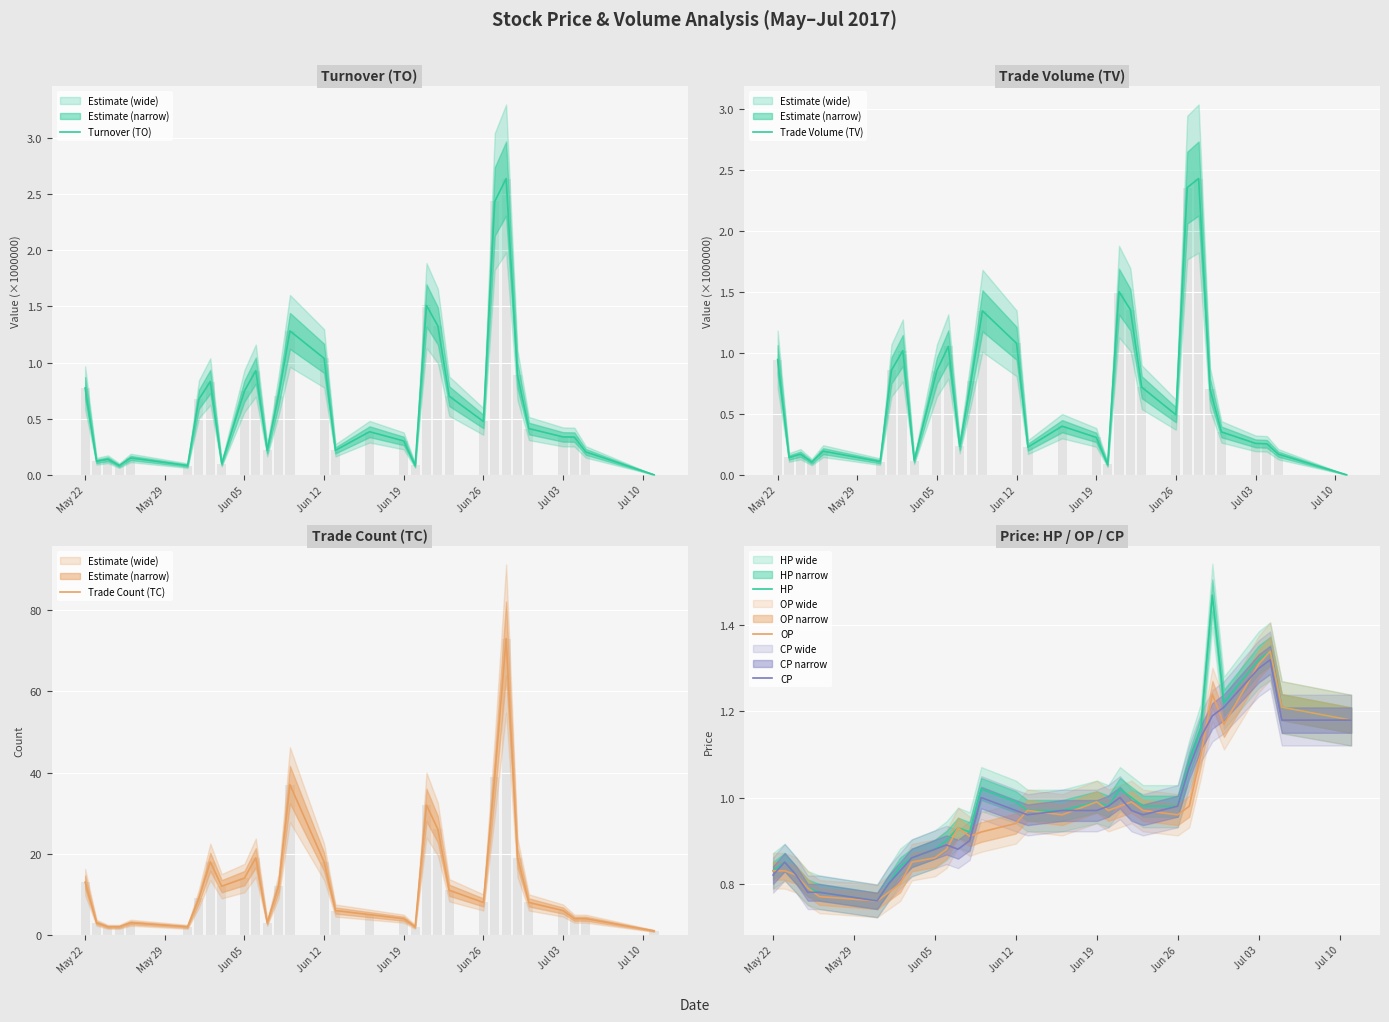

What is the sum of all HP values?

30.8